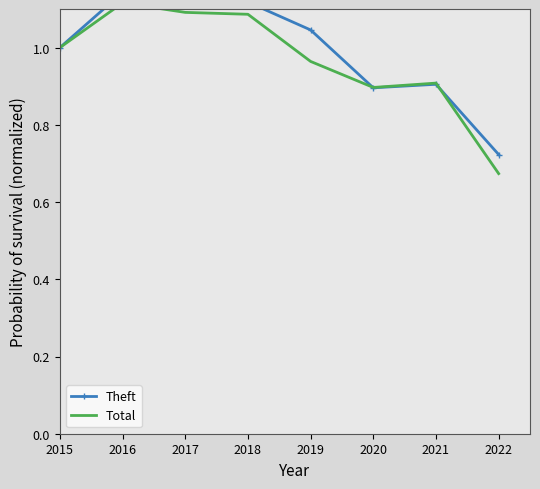

True or false: Theft has more than 0 interior local peaks.

True